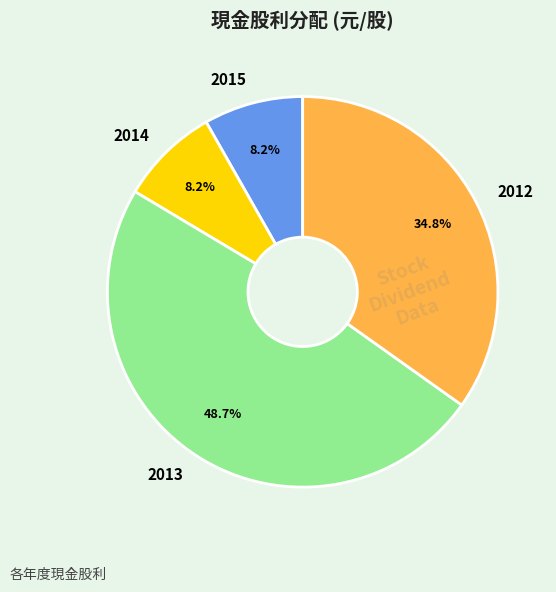

Is there any slice that represents more than half of the pie?

No